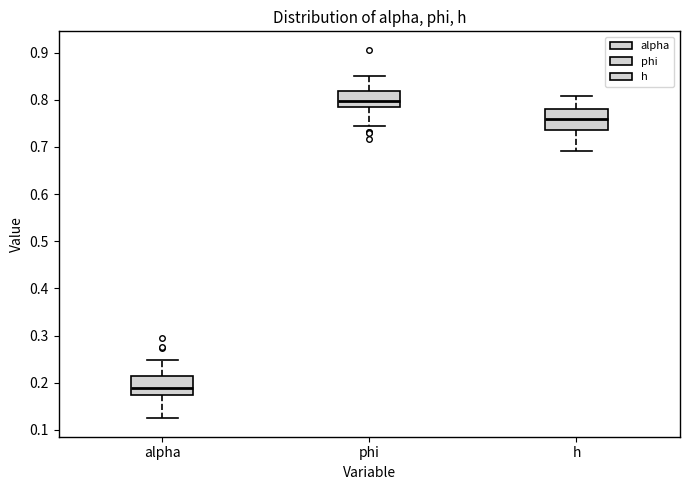

Reading left to right, read every box against the y-axis: the position of its median line, the range the box covers, and the ends of its whiskers. The values are not printed on the chart, so give them approximately, as read against the axis.

alpha: median 0.19, box 0.17 to 0.21, whiskers 0.12 to 0.25
phi: median 0.80, box 0.78 to 0.82, whiskers 0.74 to 0.85
h: median 0.76, box 0.74 to 0.78, whiskers 0.69 to 0.81